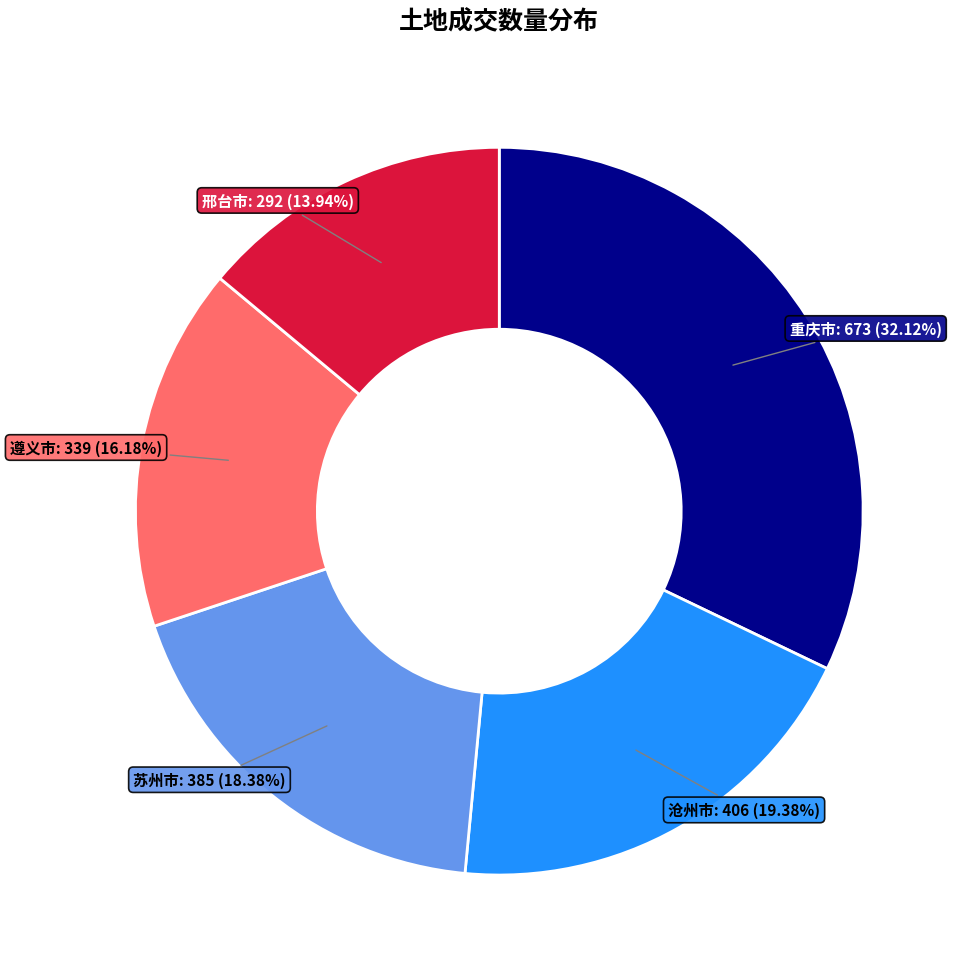

Combined, do 苏州市 and 沧州市 account for over 50%?

No